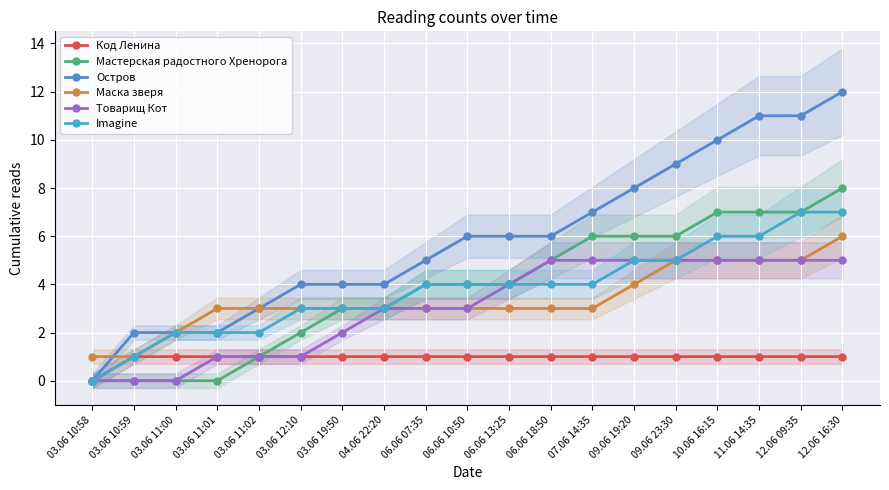

Which series has the largest range (max minus min)?

Остров